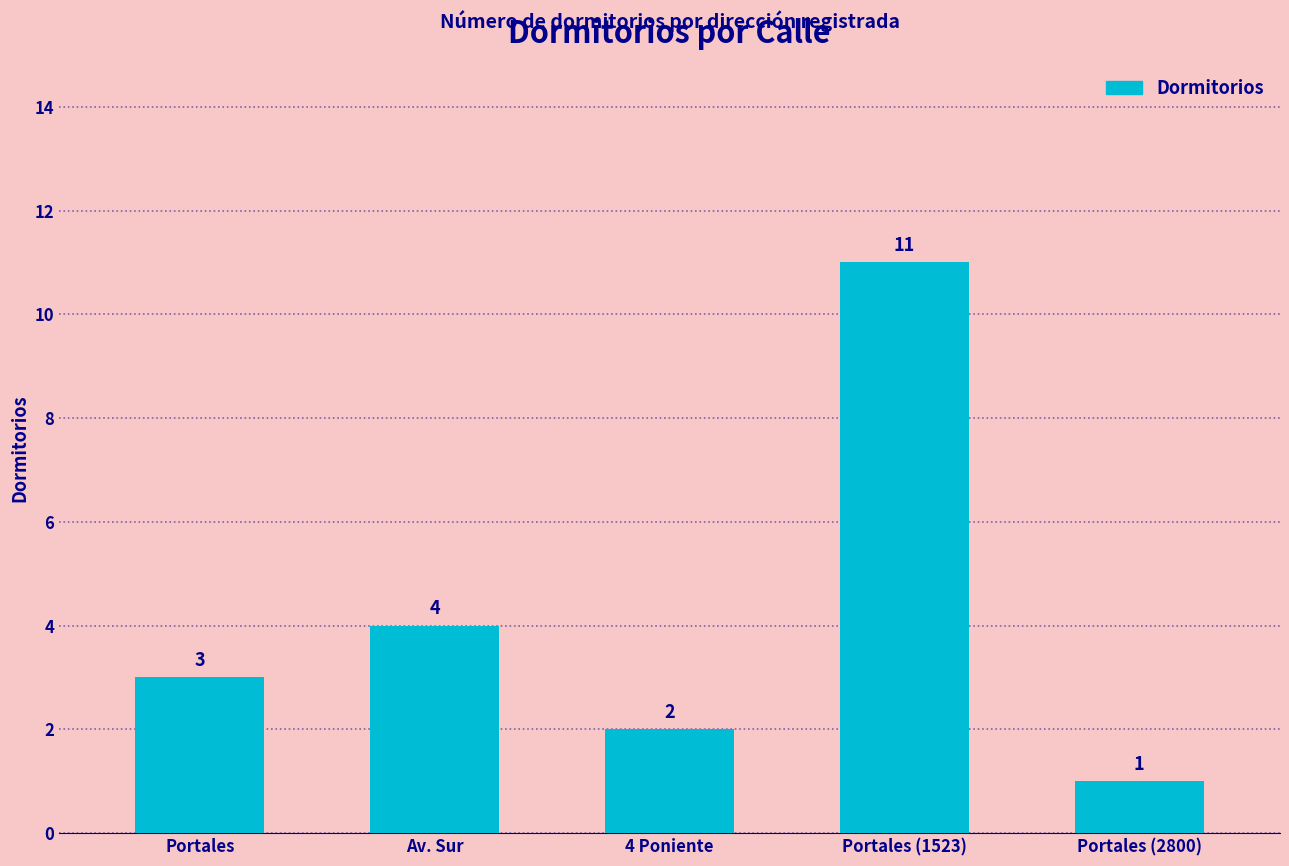

What is the label of the 2nd bar from the left?

Av. Sur